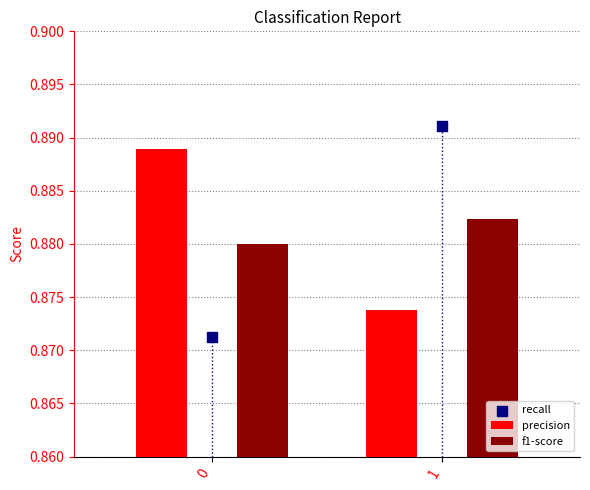

What are all the series names shown in the legend?

precision, f1-score, recall